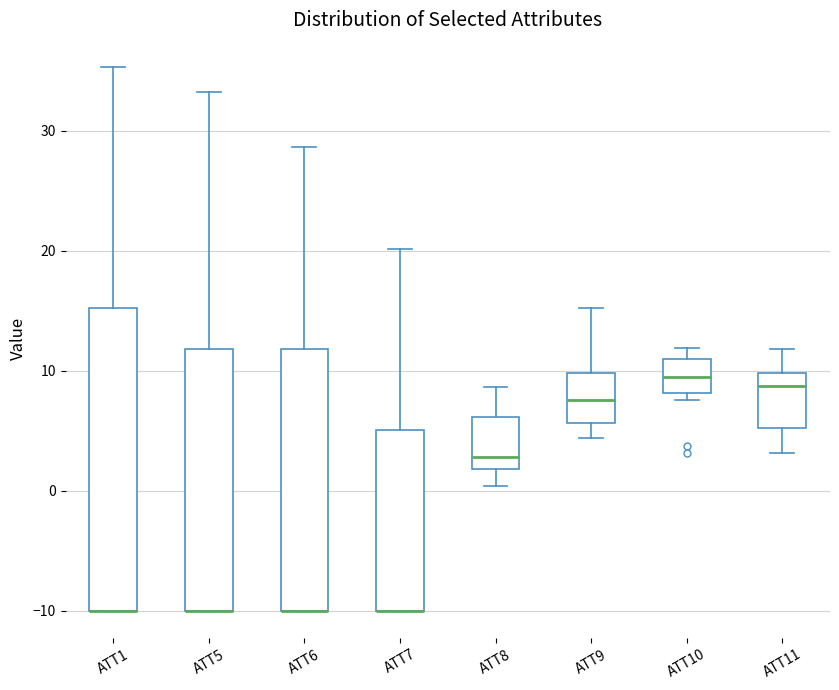

Comparing the boxes themselves (not the whiskers), which one is the tallest?

ATT1